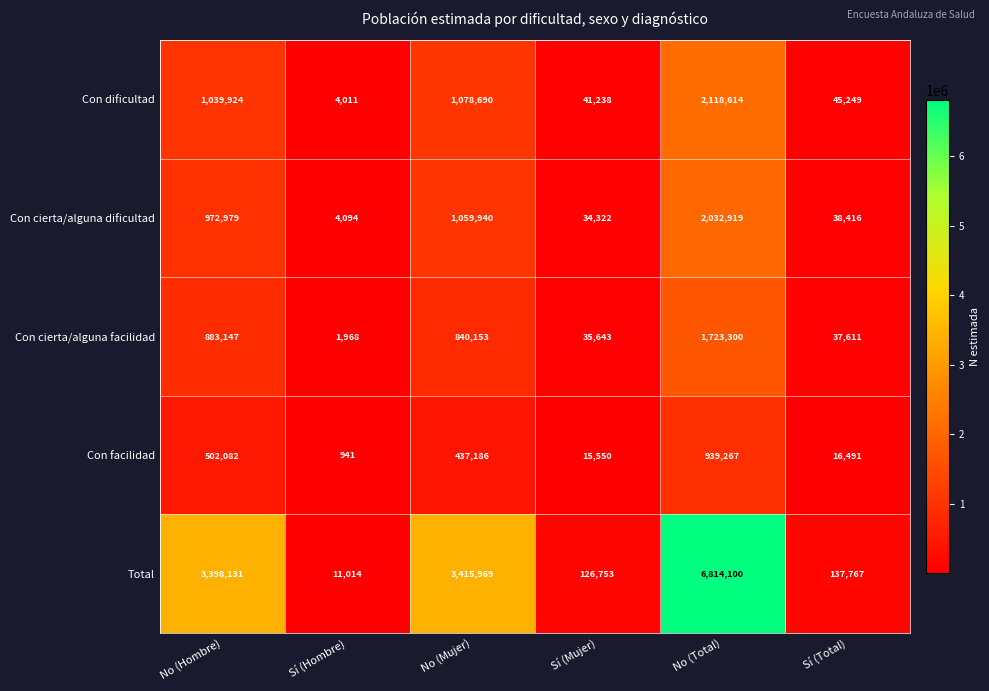

Reading left to right, transcribe all the data shown in this chart.

Con dificultad: 1039924	4011	1078690	41238	2118614	45249
Con cierta/alguna dificultad: 972979	4094	1059940	34322	2032919	38416
Con cierta/alguna facilidad: 883147	1968	840153	35643	1723300	37611
Con facilidad: 502082	941	437186	15550	939267	16491
Total: 3398131	11014	3415969	126753	6814100	137767